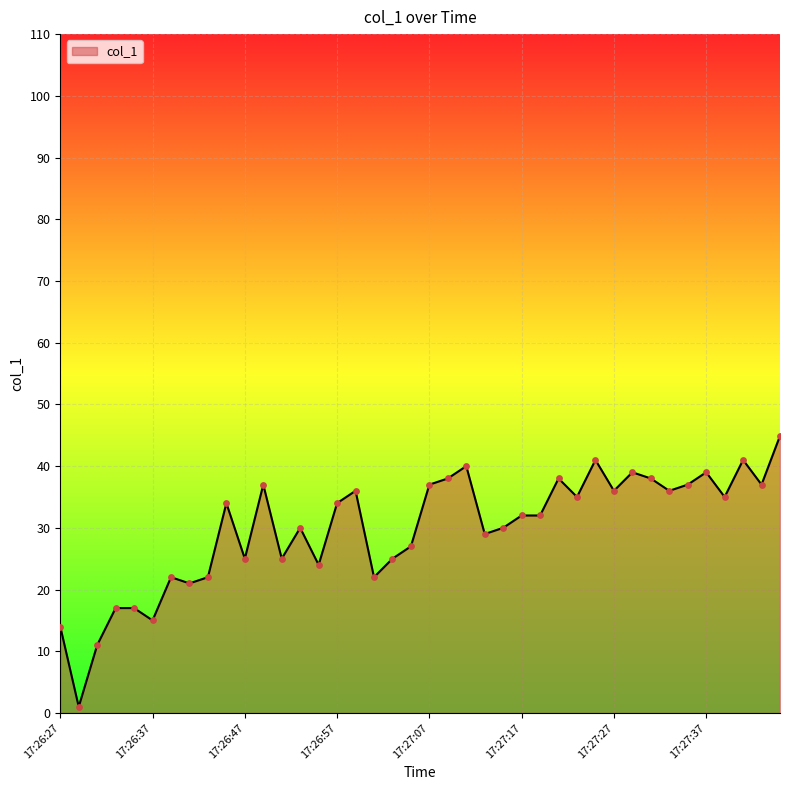

What is the difference between the maximum and minimum values?

43.9